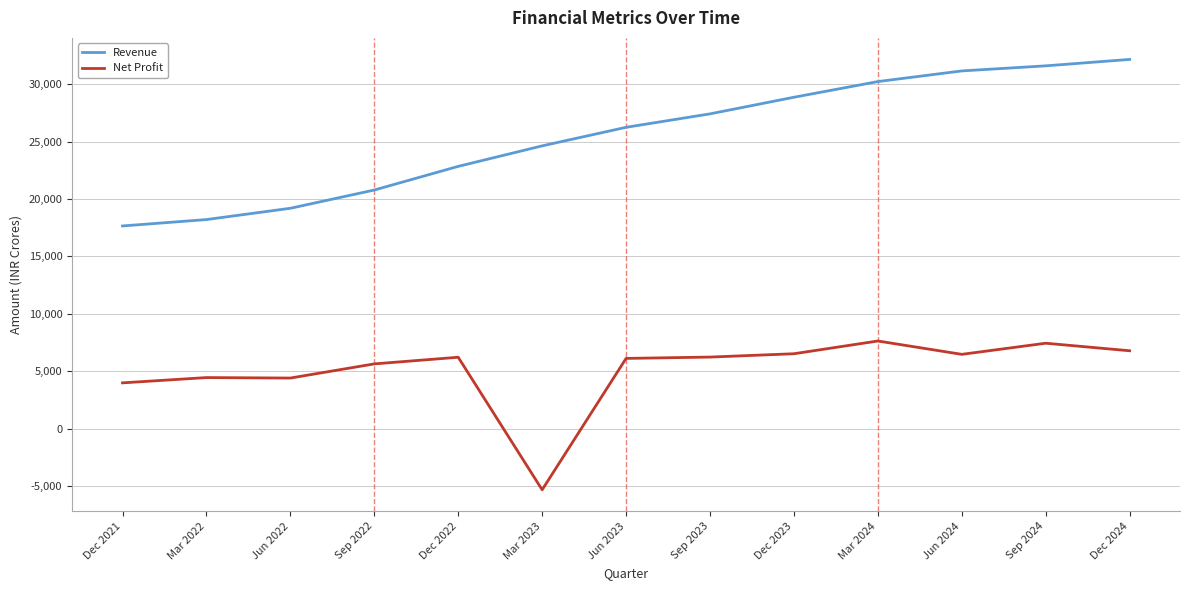

True or false: Revenue and Net Profit intersect in this chart.

False